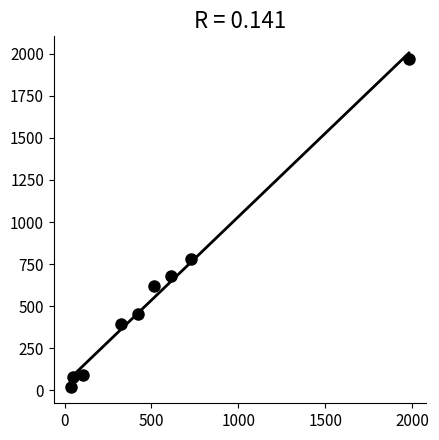

What Y value in the scatter plot is closest to 995?

780